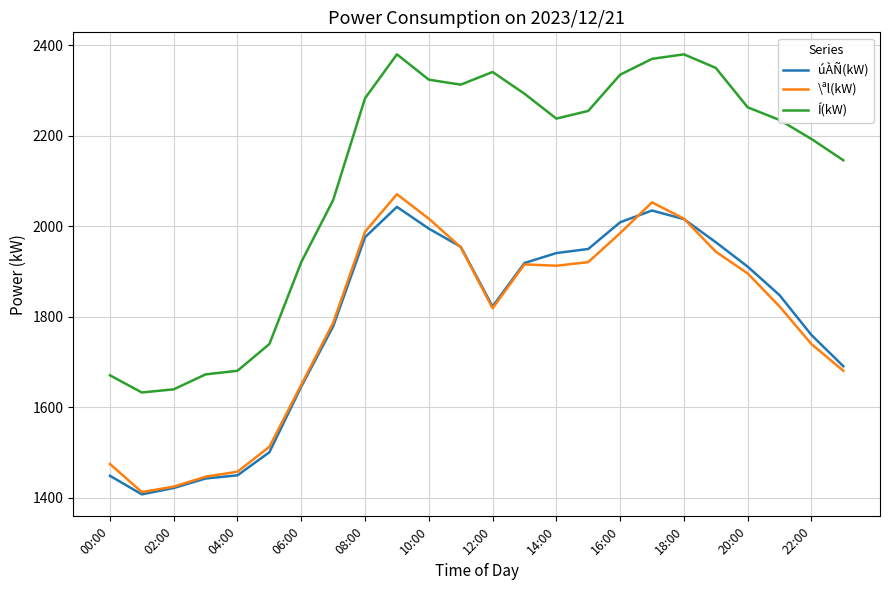

True or false: Í(kW) and \ªl(kW) cross at least once.

False